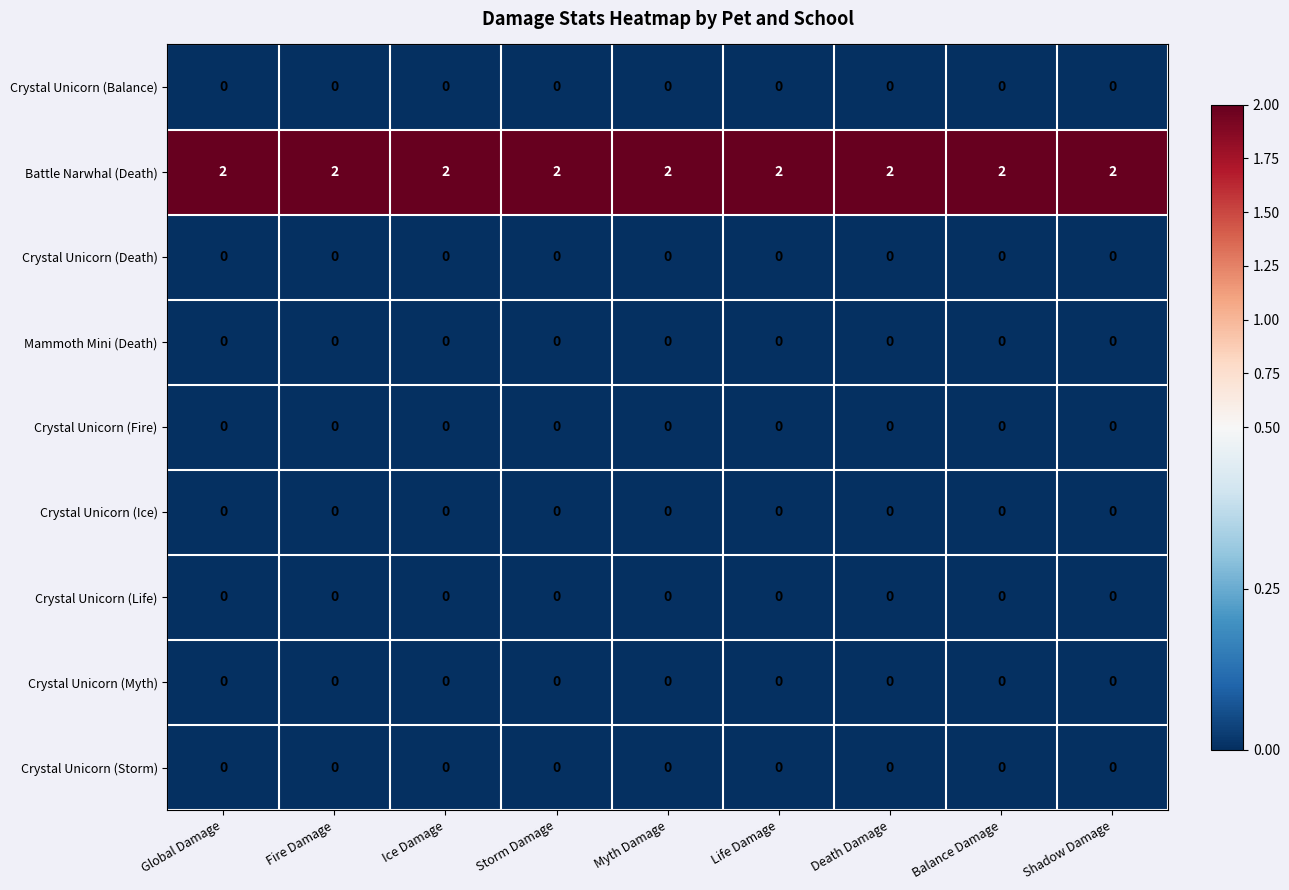

At how many categories does at least one series exceed 0?

9